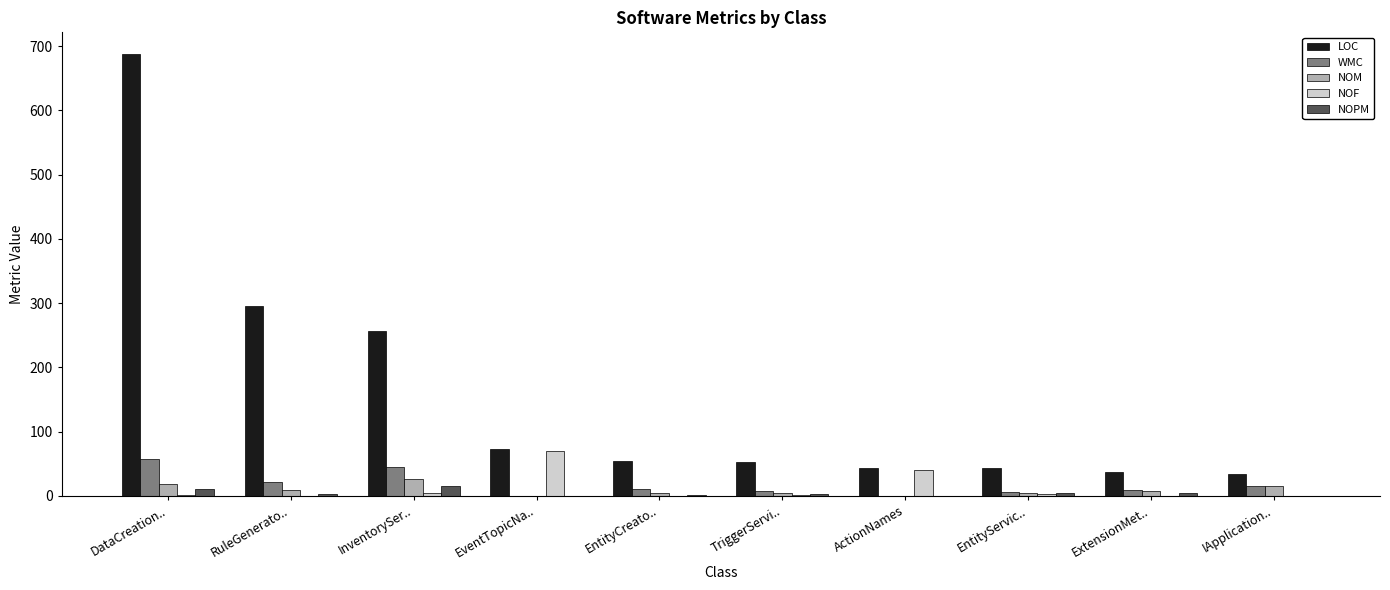

What is the greatest value displayed?

687